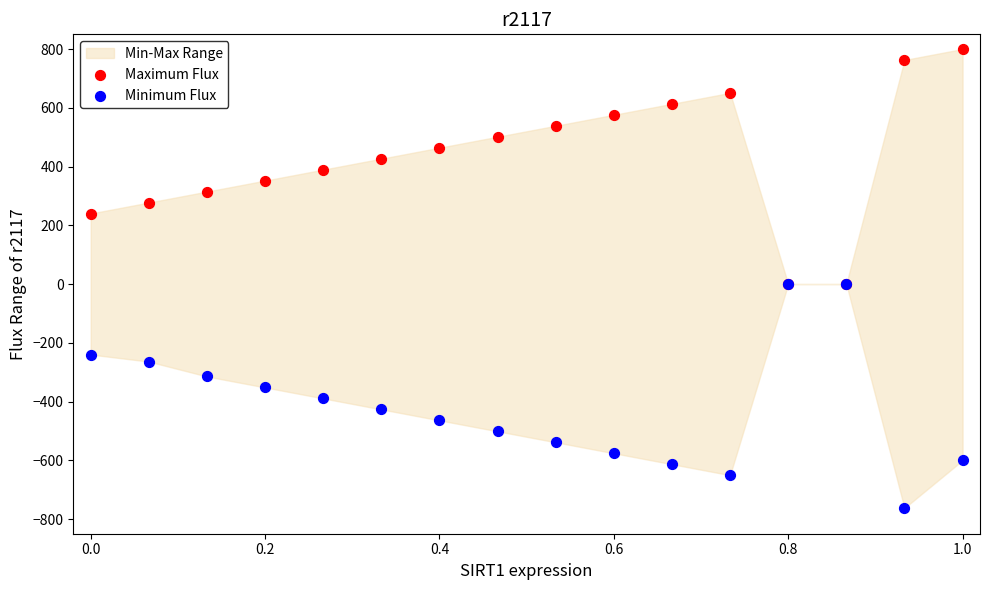

Which series reaches the maximum Y coordinate?

Maximum Flux